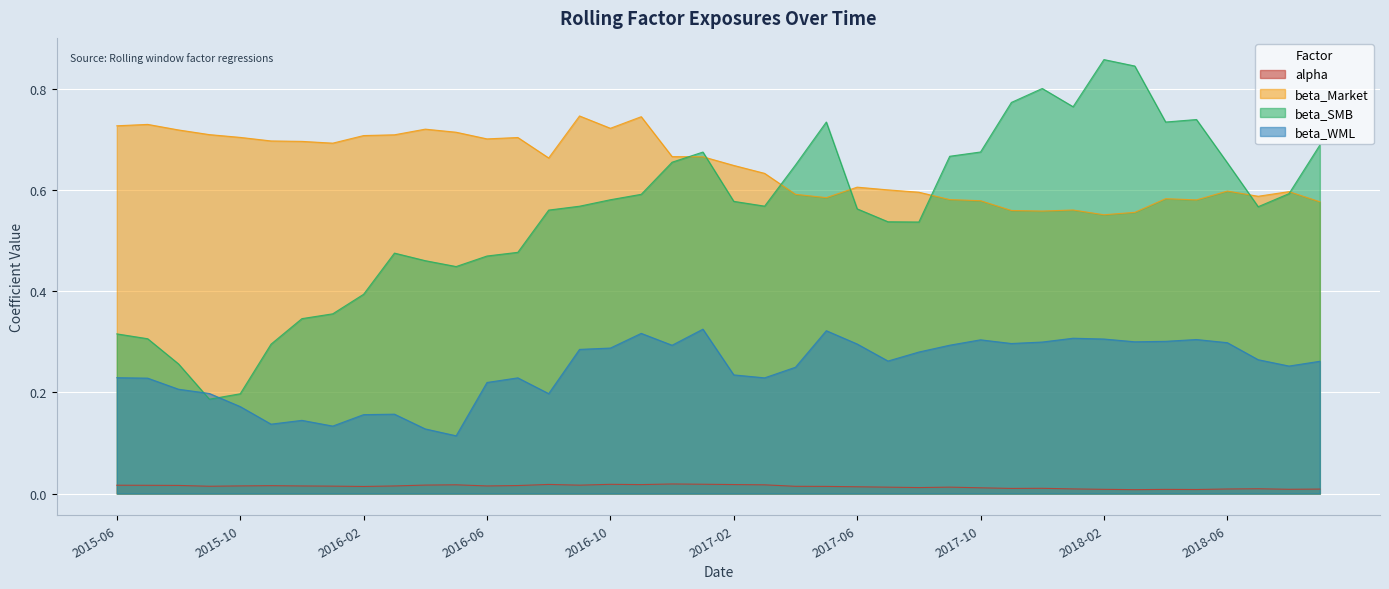

Which series has the widest spread of values?

beta_SMB